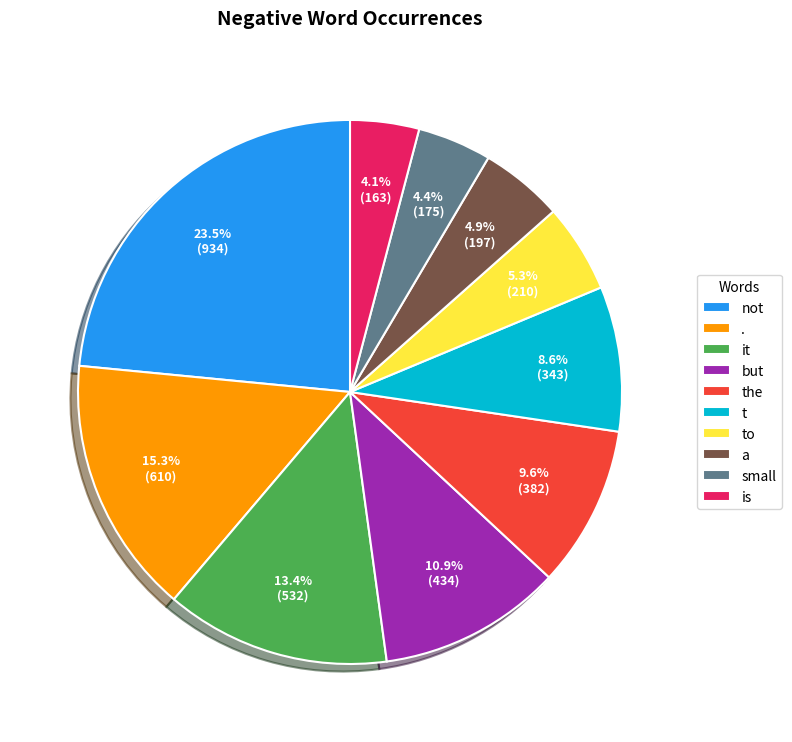

Does small represent more than half of the total?

No